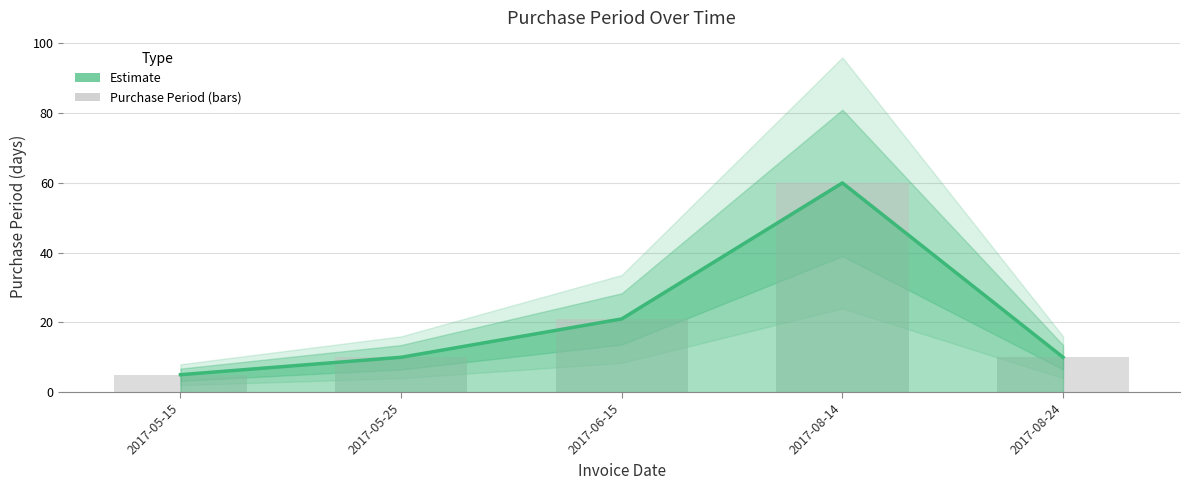

At 2017-08-14, list the series in order from smallest to largest.

Estimate, PurchasePeriod (bars)